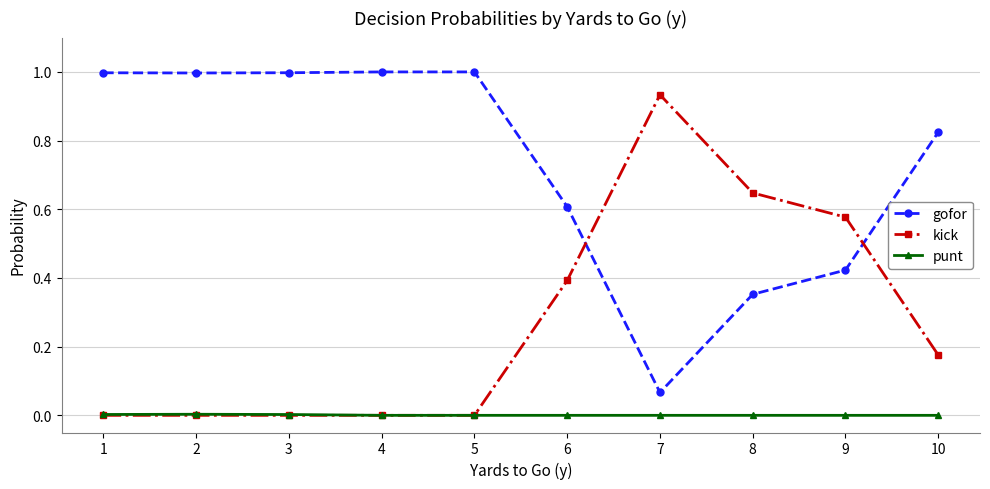

Which series has the largest total across all categories?

gofor